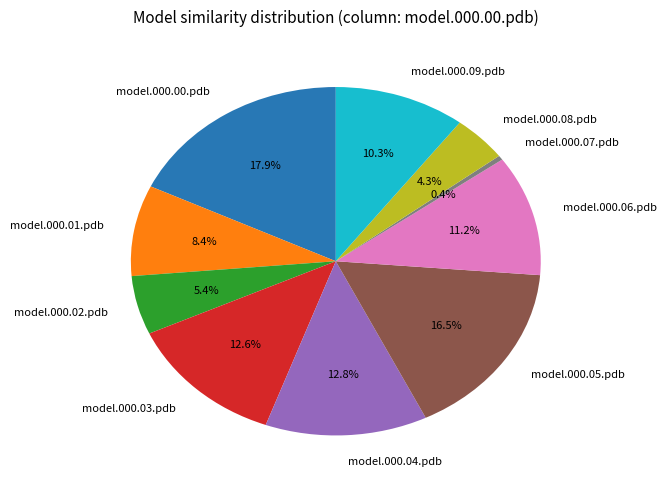

True or false: model.000.09.pdb accounts for 1% of the total.

False